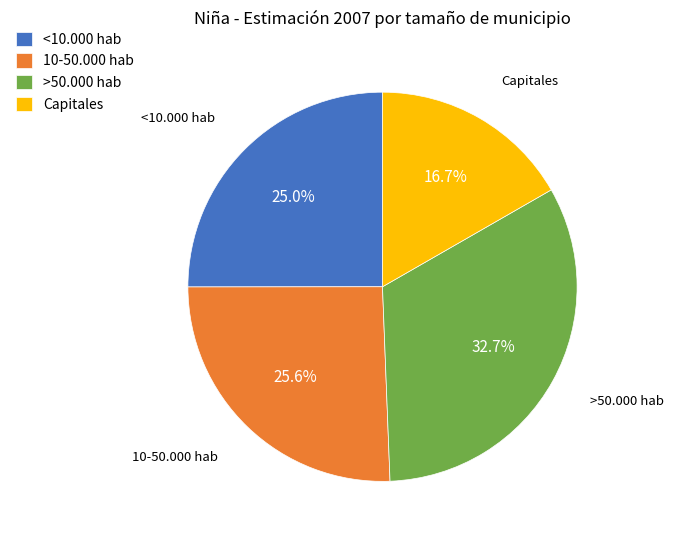

How many slices are in this pie chart?

4